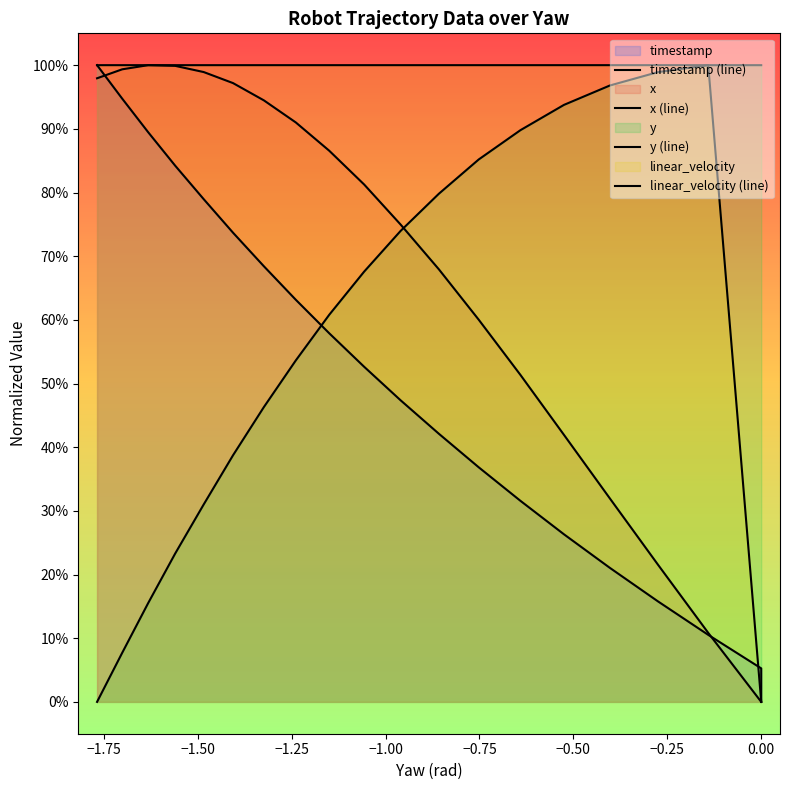

Reading left to right, list all the values displayed in this chart.

timestamp: 0.0	0.1	0.1	0.2	0.2	0.3	0.3	0.4	0.4	0.5	0.5	0.6	0.6	0.7	0.7	0.8	0.8	0.9	0.9	1.0
x: 0.0	0.0	0.1	0.2	0.3	0.4	0.5	0.6	0.7	0.7	0.8	0.9	0.9	0.9	1.0	1.0	1.0	1.0	1.0	1.0
y: 1.0	1.0	1.0	1.0	1.0	0.9	0.9	0.9	0.8	0.7	0.7	0.6	0.5	0.5	0.4	0.3	0.2	0.2	0.1	0.0
linear_velocity: 0.0	0.0	1.0	1.0	1.0	1.0	1.0	1.0	1.0	1.0	1.0	1.0	1.0	1.0	1.0	1.0	1.0	1.0	1.0	1.0